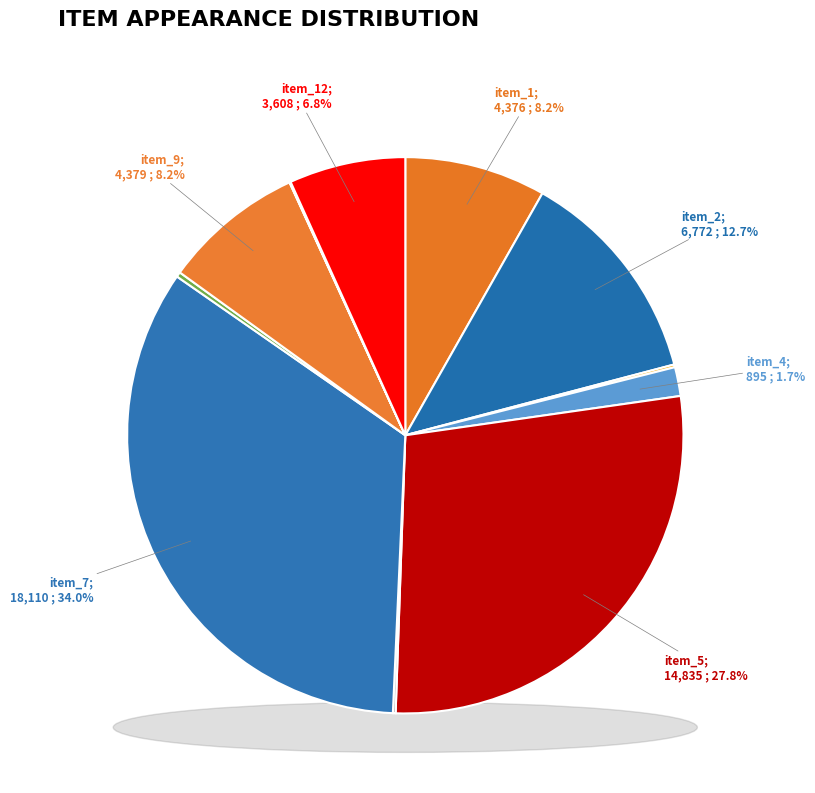

Combined, do item_6 and item_10 account for over 50%?

No